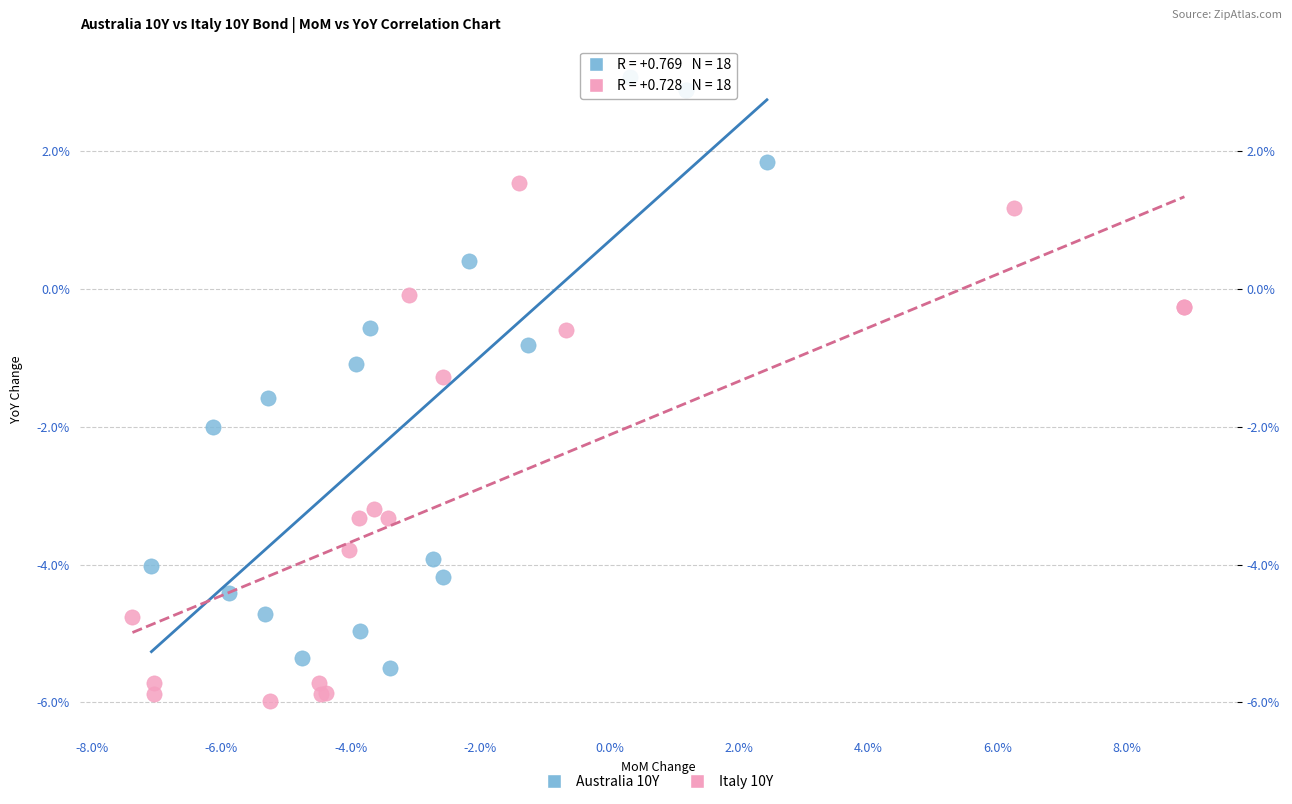

What are all the series names shown in the legend?

Australia 10Y, Italy 10Y